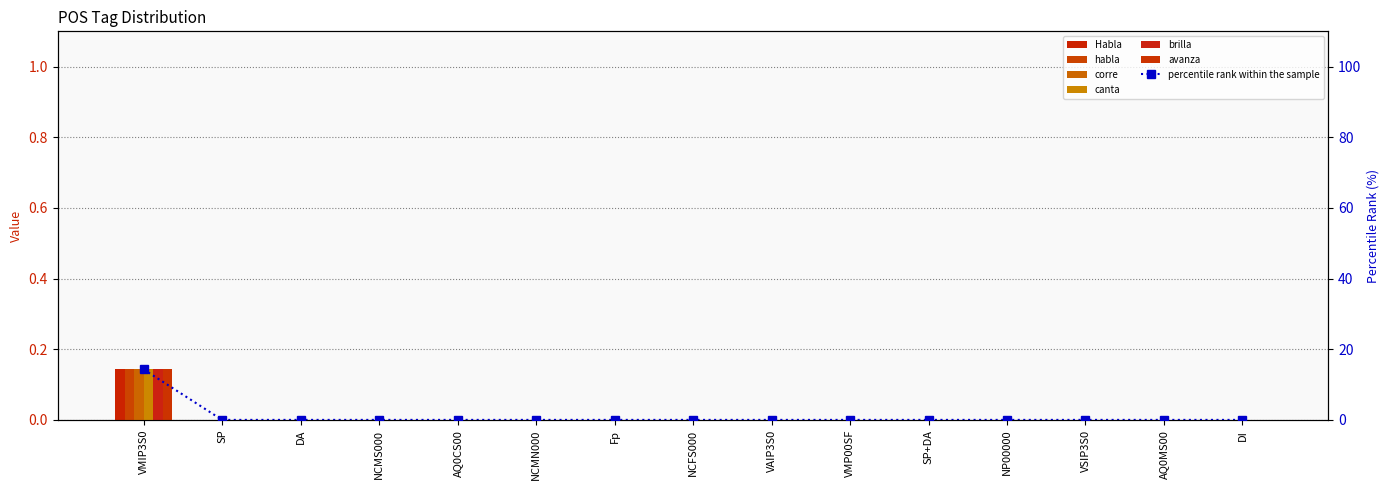

Which series has the largest total across all categories?

Habla